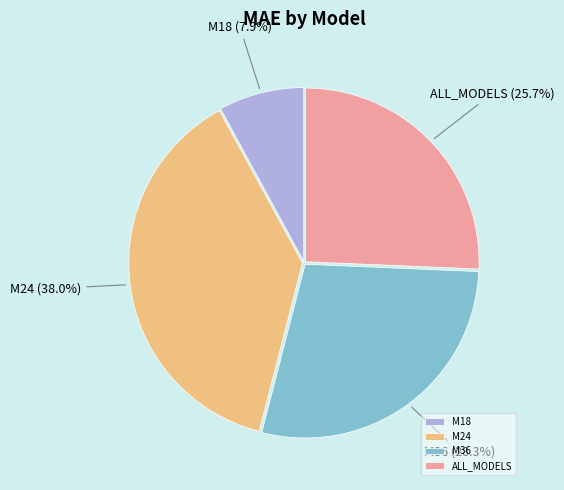

Does ALL_MODELS account for over 50% of the chart?

No